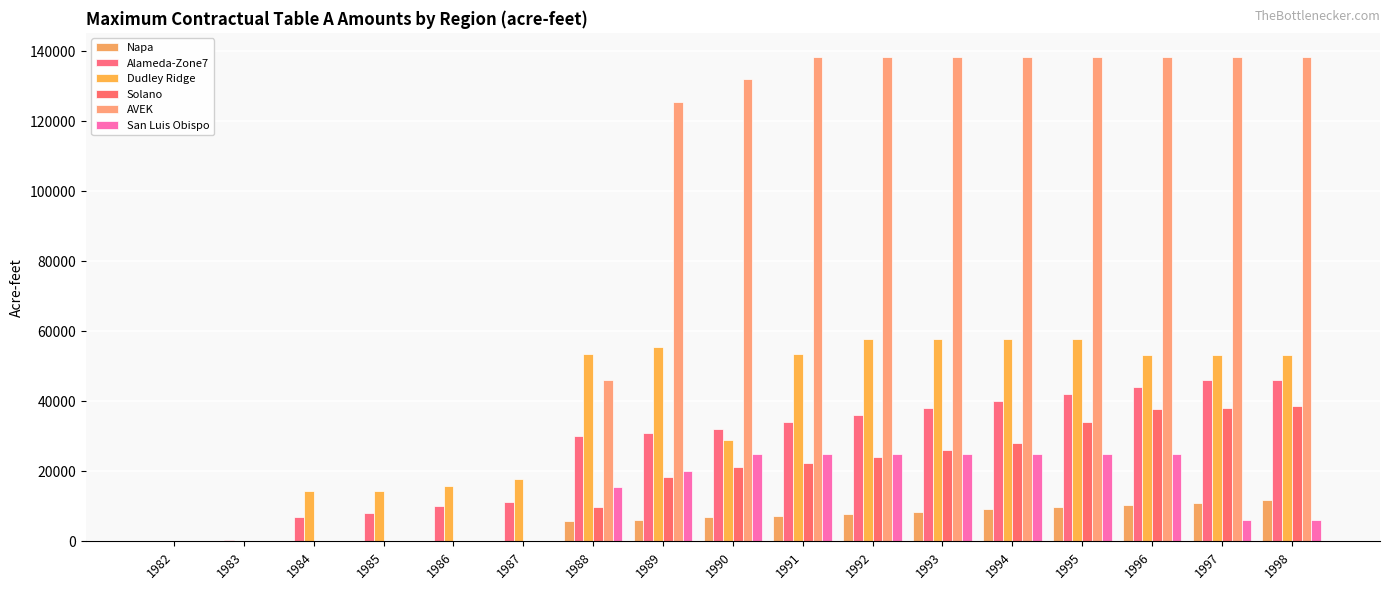

The value of Solano at 1990 is 21250. True or false?

True